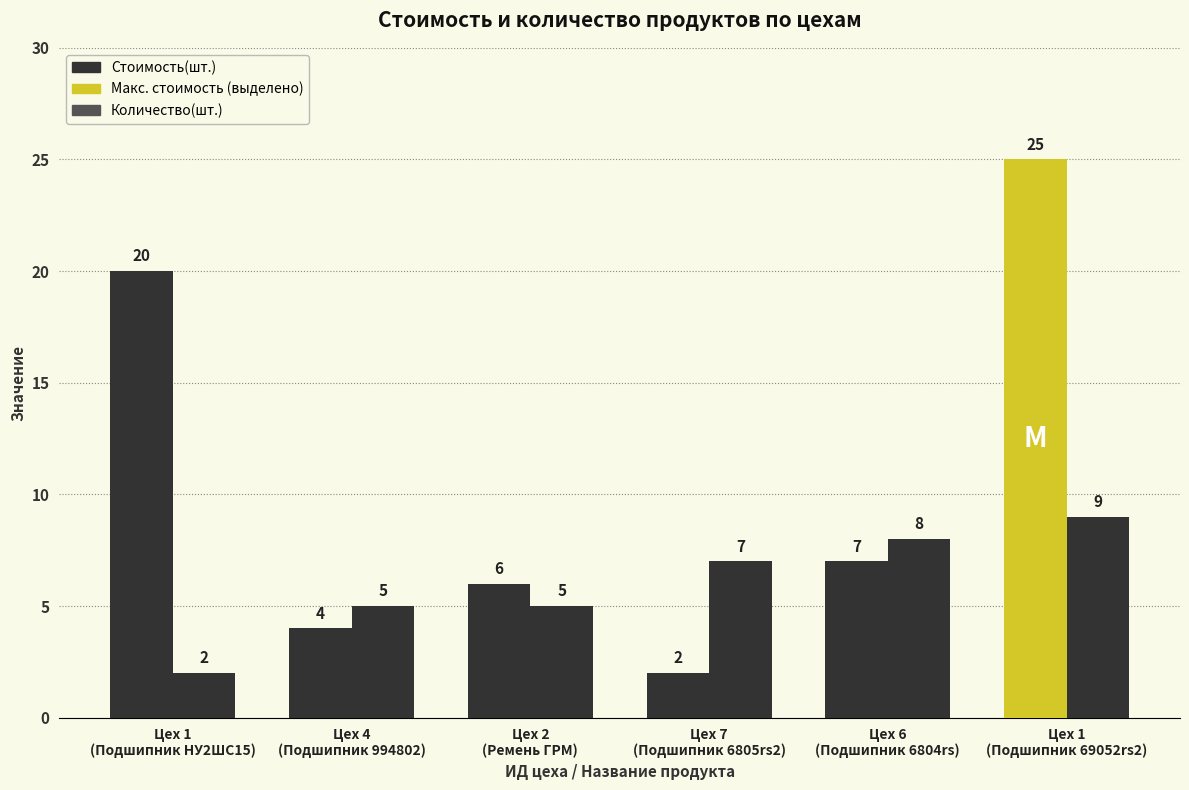

True or false: Количество(шт.) has a value of 7 at Цех 7
(Подшипник 6805rs2).

True